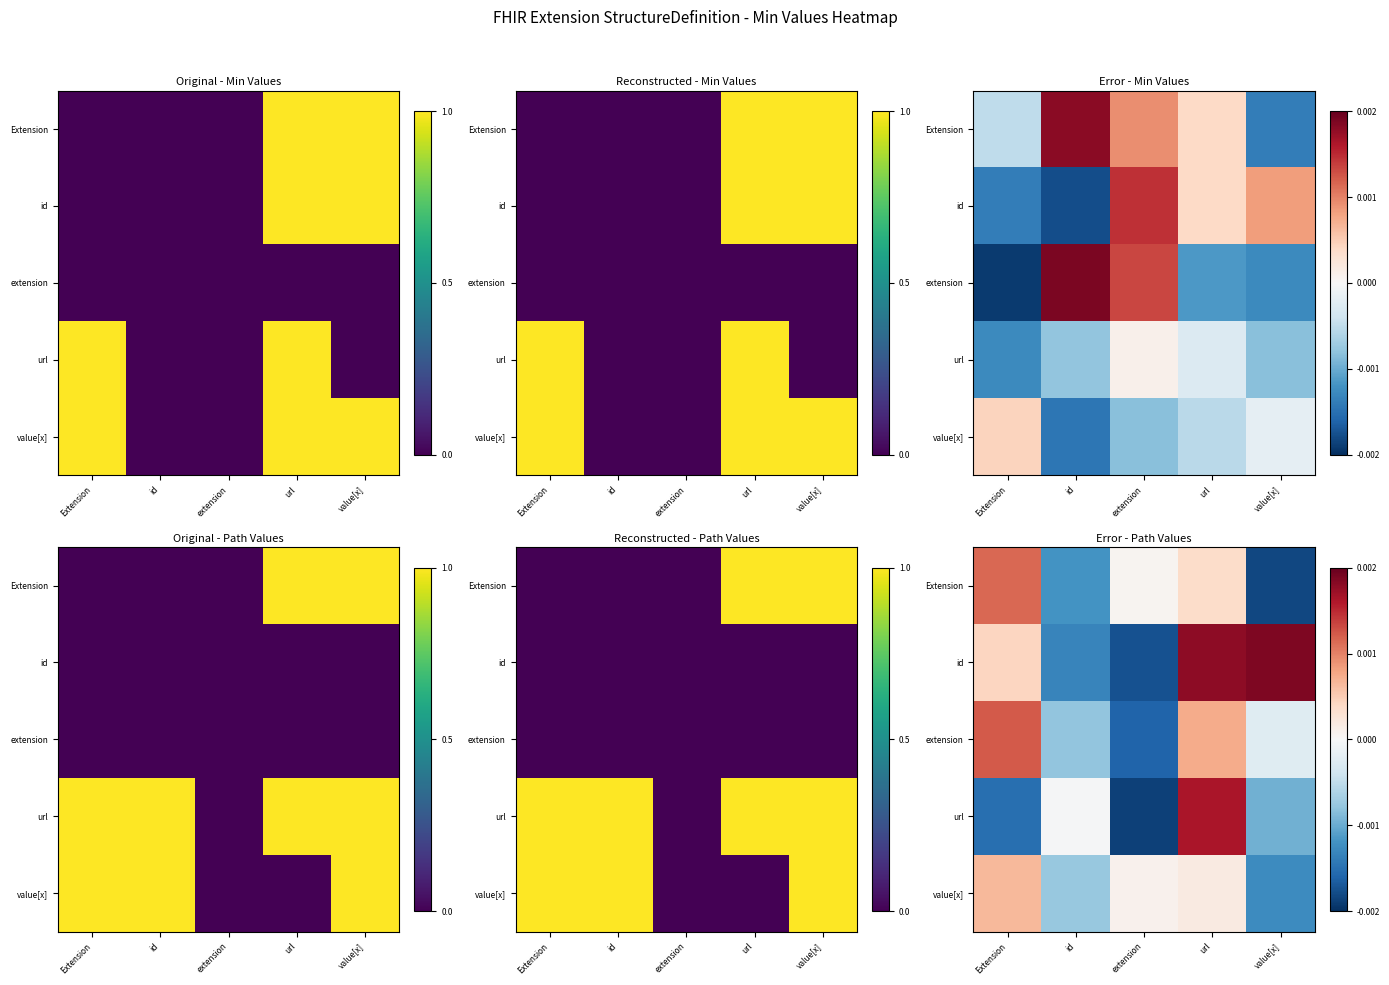

How many values in id are below zero?

2